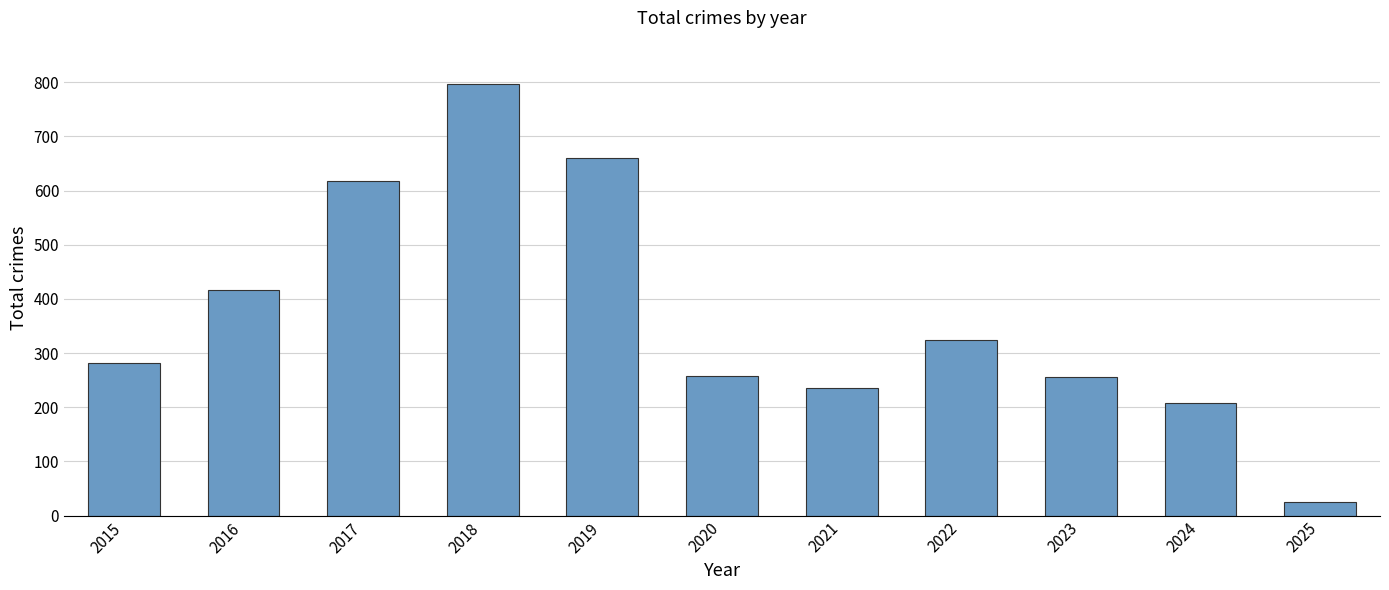

Which category has the highest value across all series?

2018